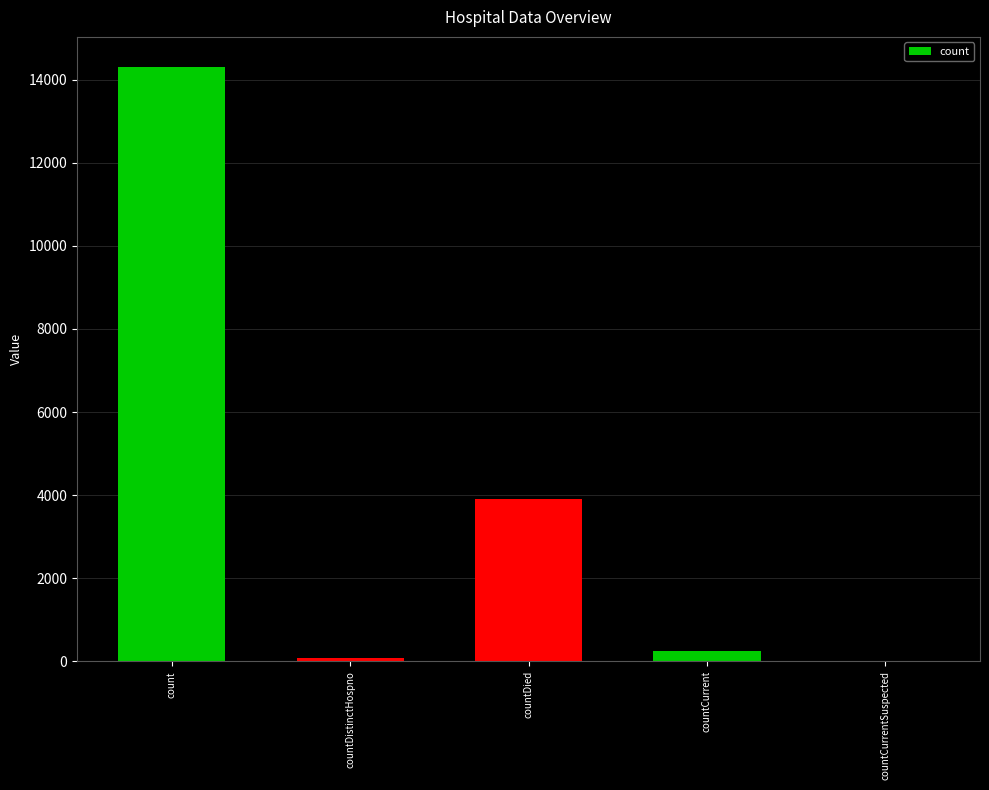

What is the sum of all values?

18535